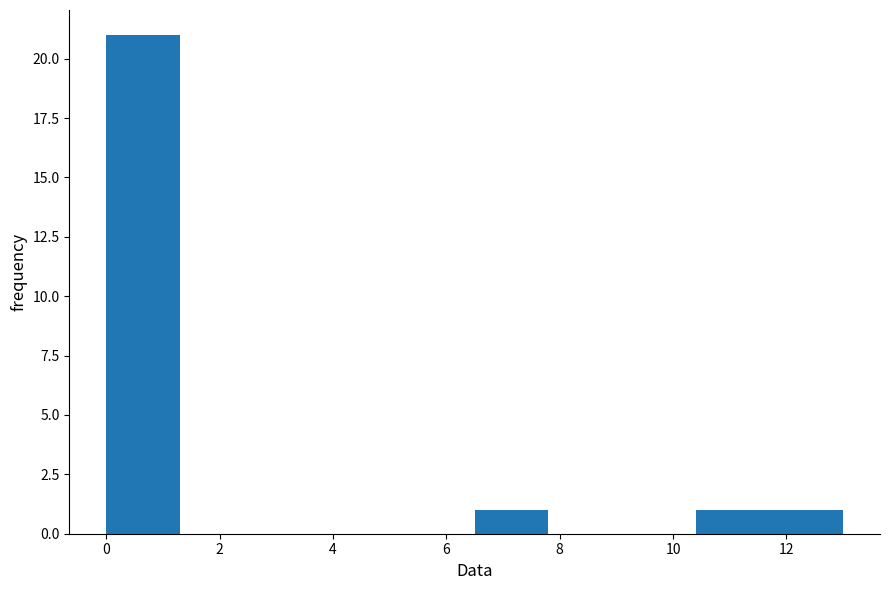

Reading left to right, list every bar in this chart as the range it spans on the x-axis followed by its height. Neither the bar edges nor the heights are printed on the chart, so give them approximately, as read against the axes.

0.0 to 1.3: 21
1.3 to 2.6: 0
2.6 to 3.9: 0
3.9 to 5.2: 0
5.2 to 6.5: 0
6.5 to 7.8: 1
7.8 to 9.1: 0
9.1 to 10.4: 0
10.4 to 11.7: 1
11.7 to 13.0: 1